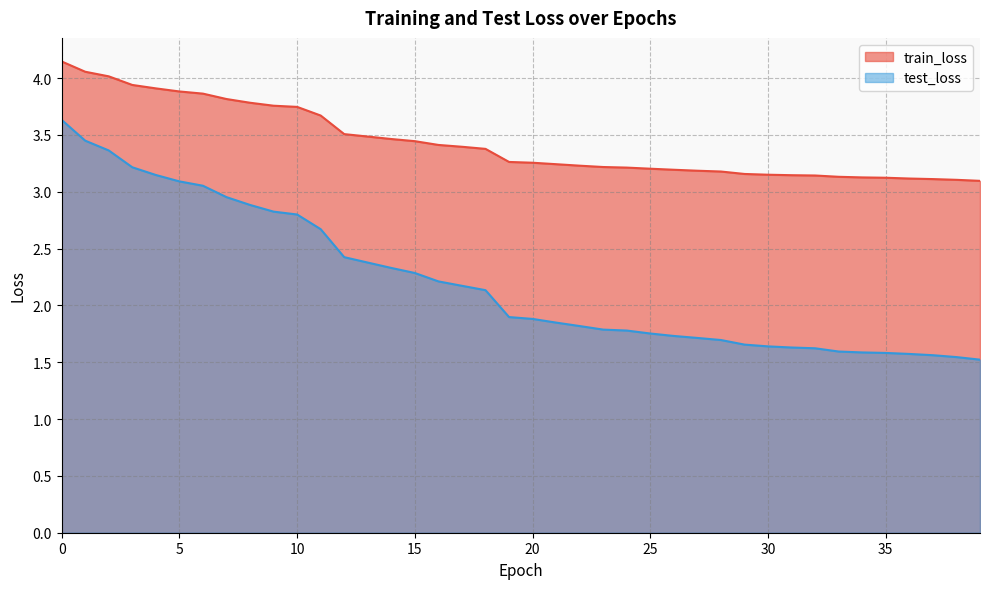

How many distinct data groups are displayed?

2